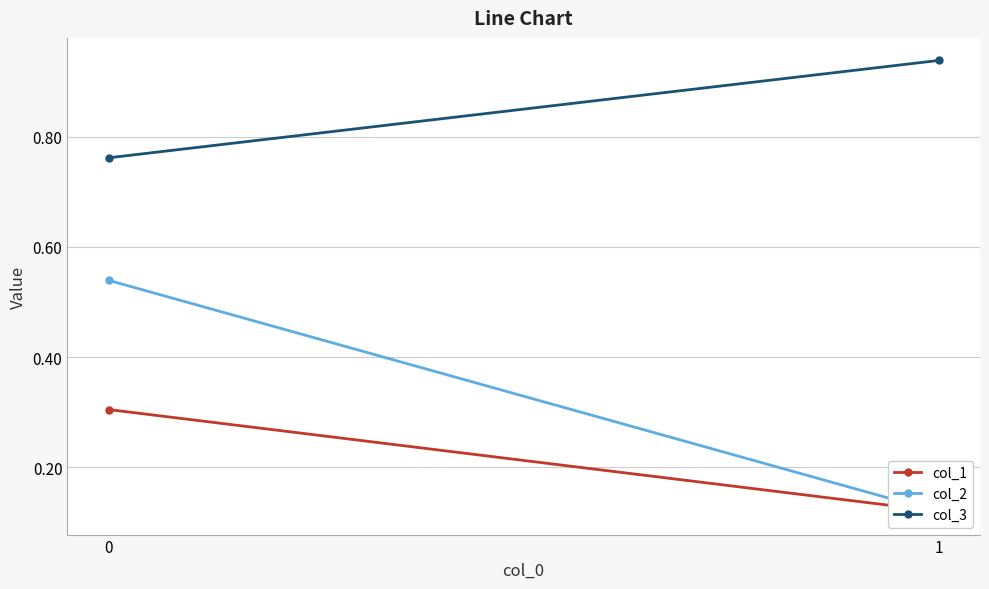

At how many categories does at least one series exceed 0?

2